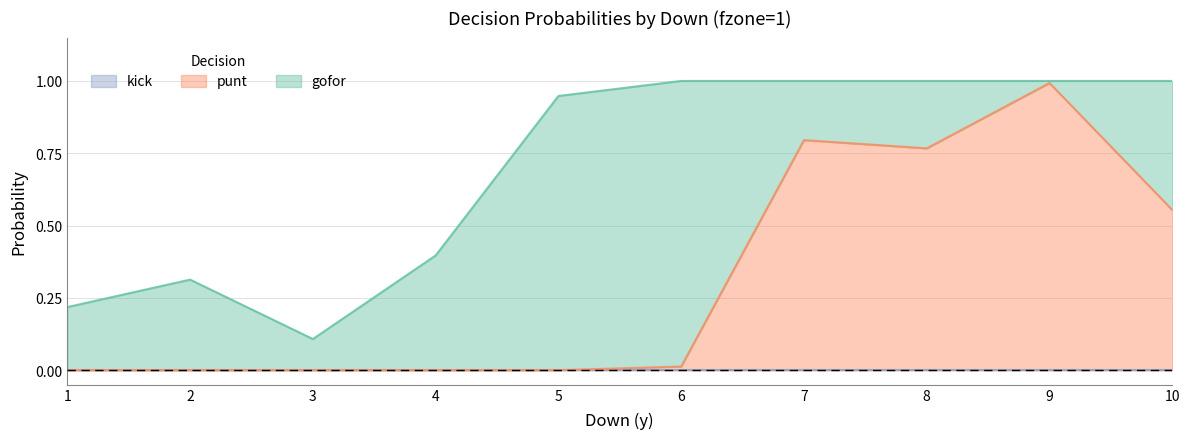

The gofor series shows 0.2 at 3. True or false?

False